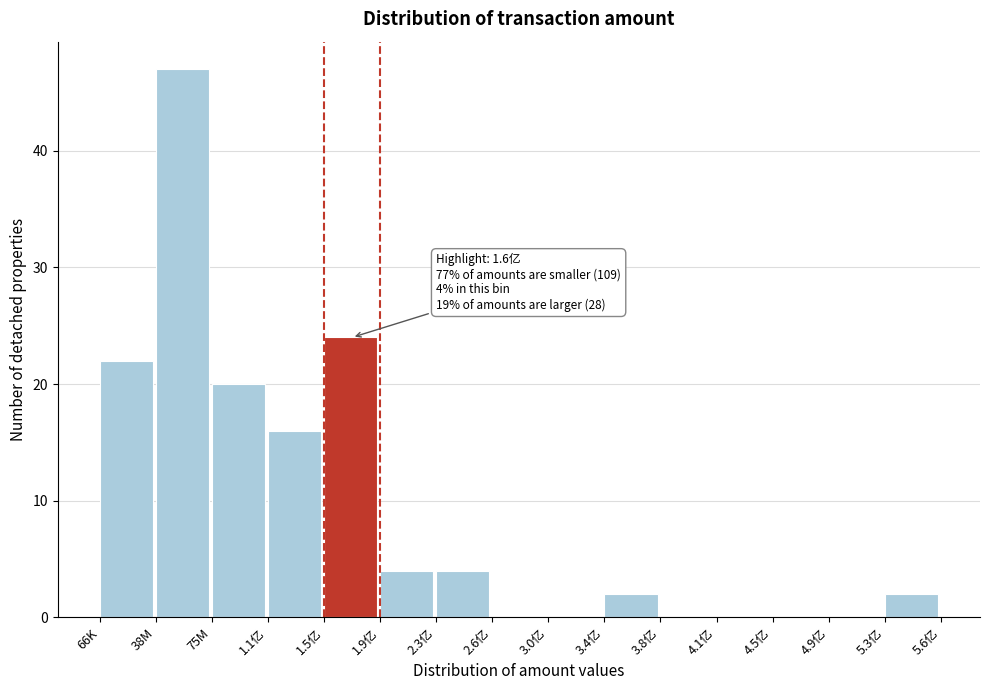

Reading left to right, extract all data points from this chart.

66K=22	38M=47	75M=20	1.1亿=16	1.5亿=24	1.9亿=4	2.3亿=4	2.6亿=0	3.0亿=0	3.4亿=2	3.8亿=0	4.1亿=0	4.5亿=0	4.9亿=0	5.3亿=2